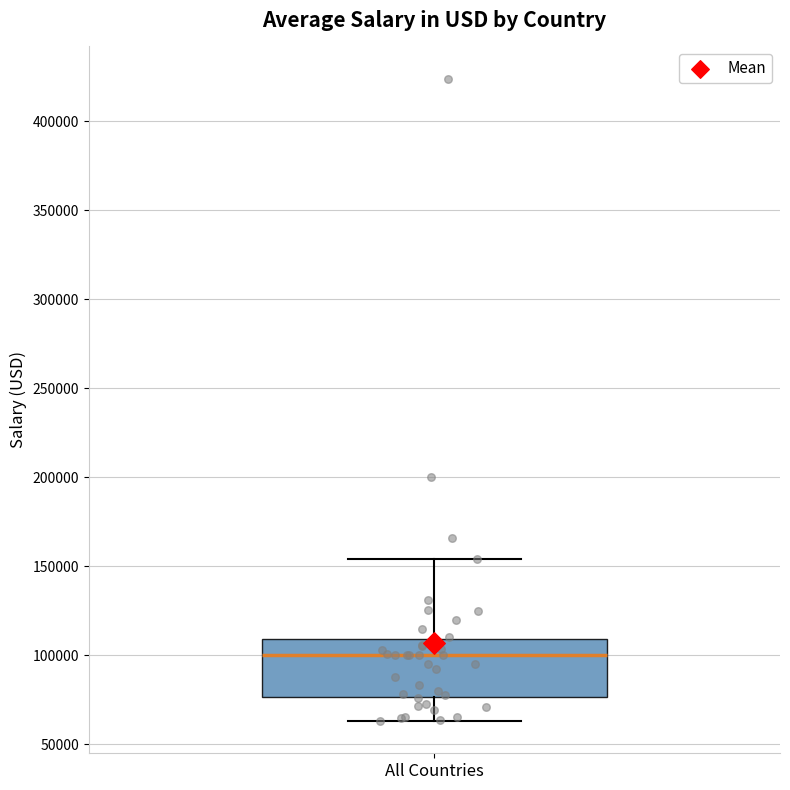

Read this box plot against the y-axis: the position of the median line, the range covered by the box, and the ends of both whiskers. The values are not printed on the chart, so give them approximately, as read against the axis.

median 100000, box 75000 to 110000, whiskers 65000 to 155000